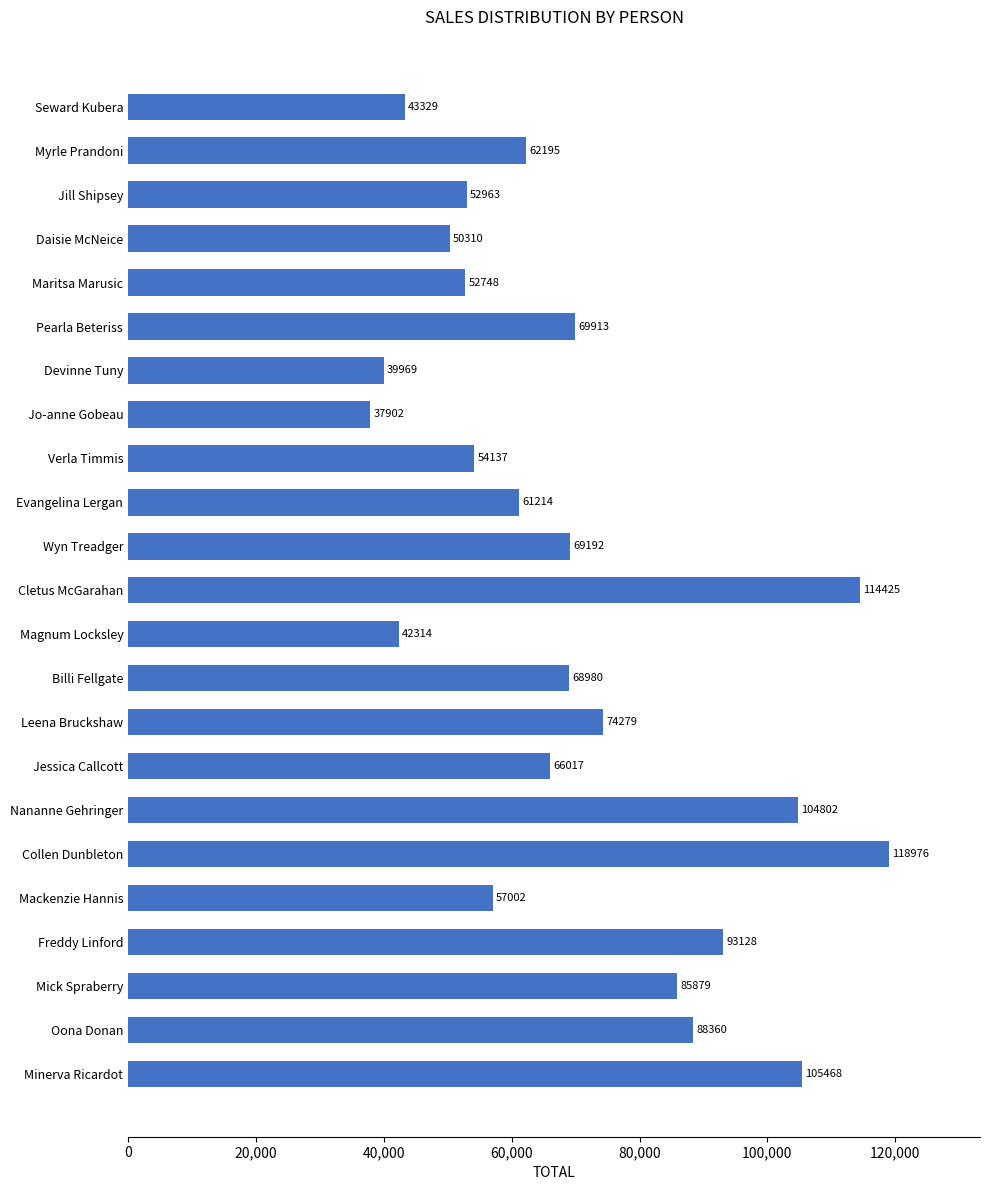

What is the ratio of the value at Oona Donan to the value at Myrle Prandoni?

1.4